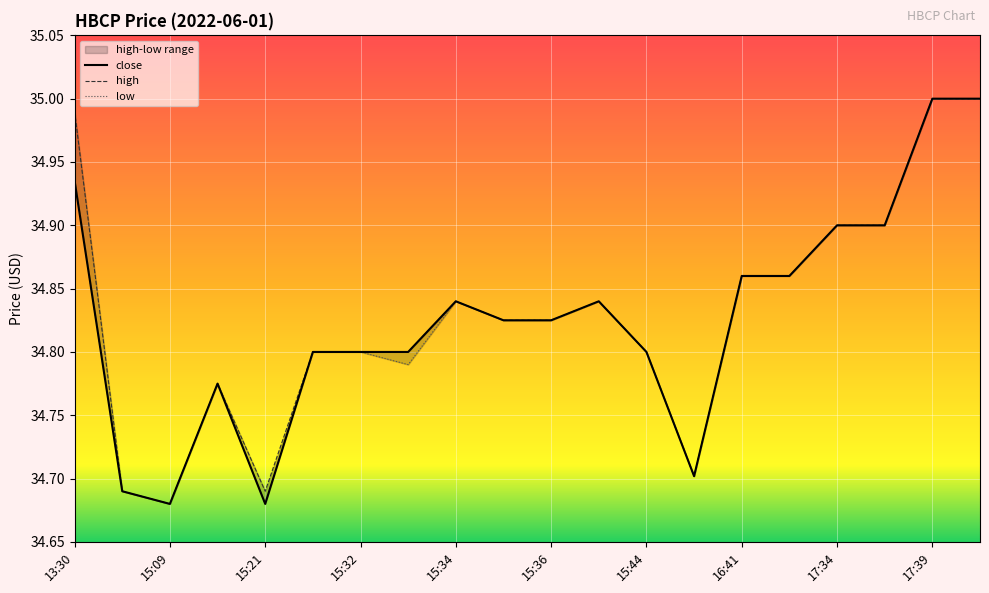

The value of low at 15:33 is 61.4. True or false?

False